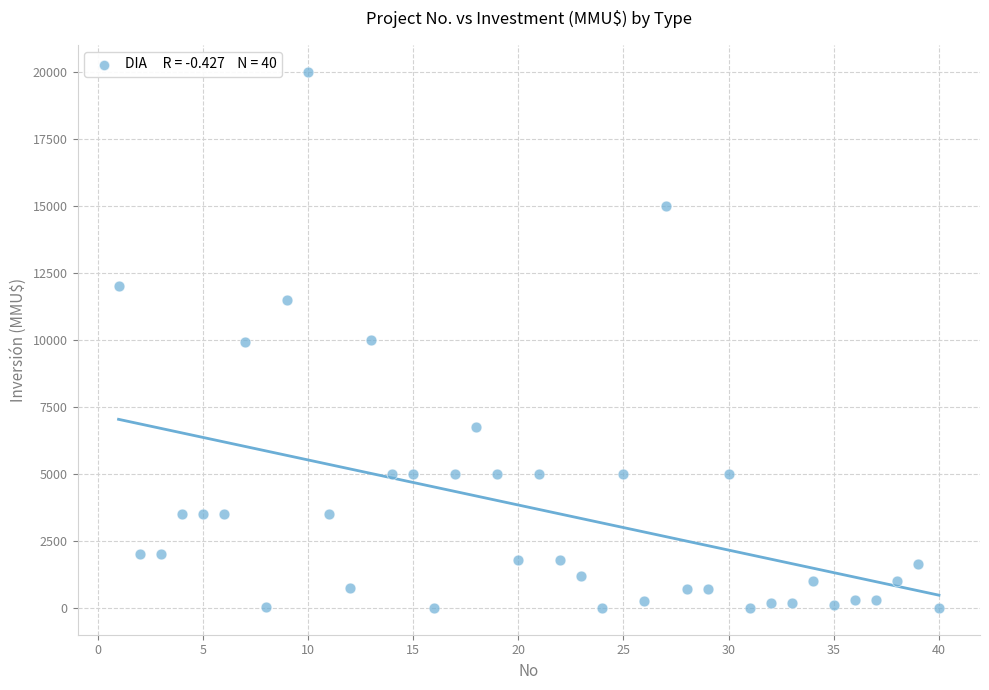

What is the range of X values (max minus min)?

39